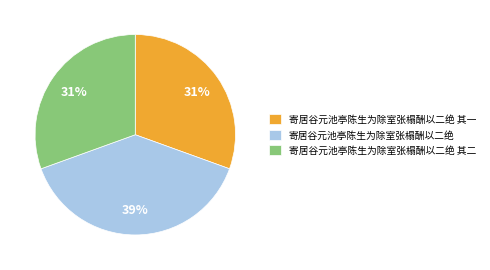

Is there any slice that represents more than half of the pie?

No